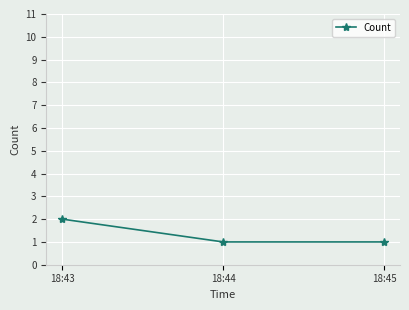

What is the ratio of the value at 18:45 to the value at 18:44?

1.0